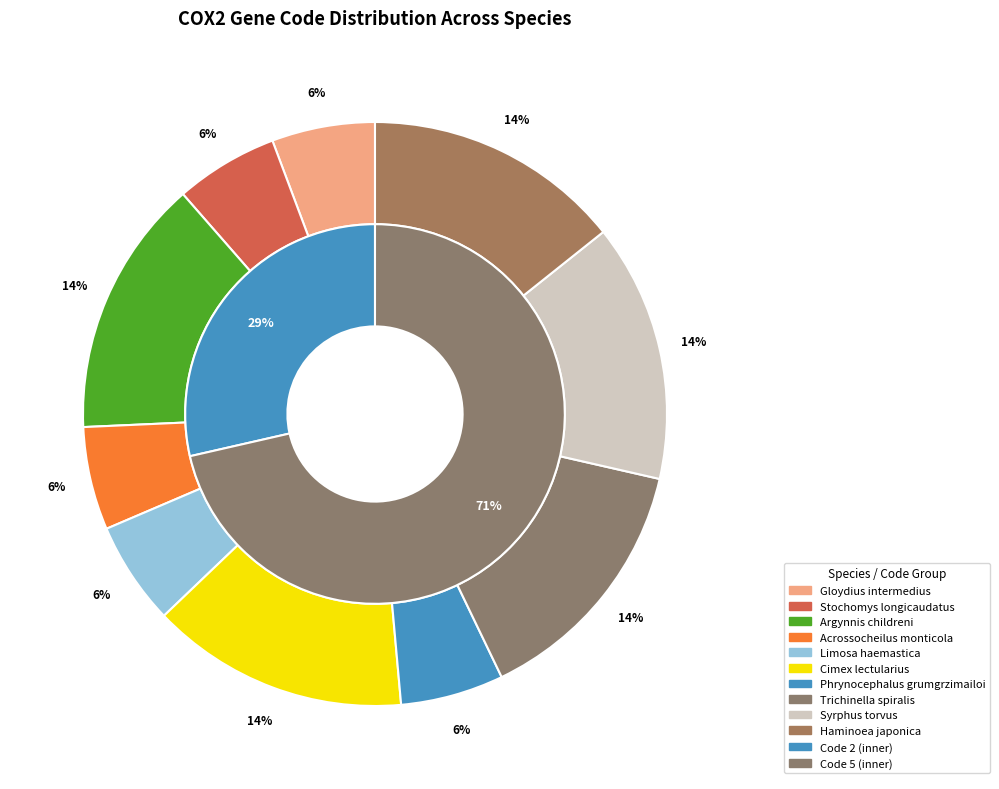

Between Gloydius intermedius and Trichinella spiralis, which is larger?

Trichinella spiralis